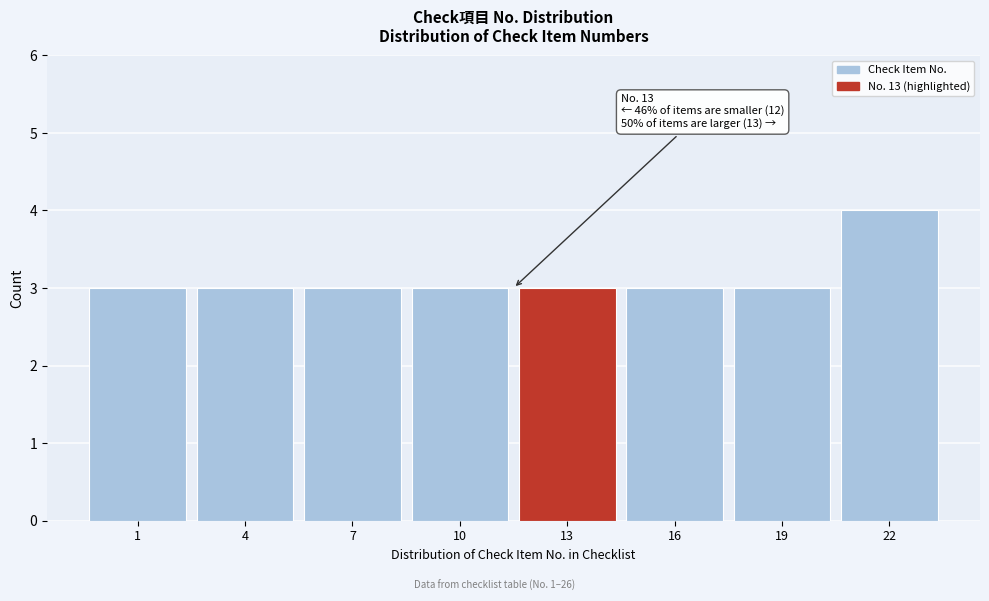

Reading right to left, extract all data points from this chart.

22=4	19=3	16=3	13=3	10=3	7=3	4=3	1=3